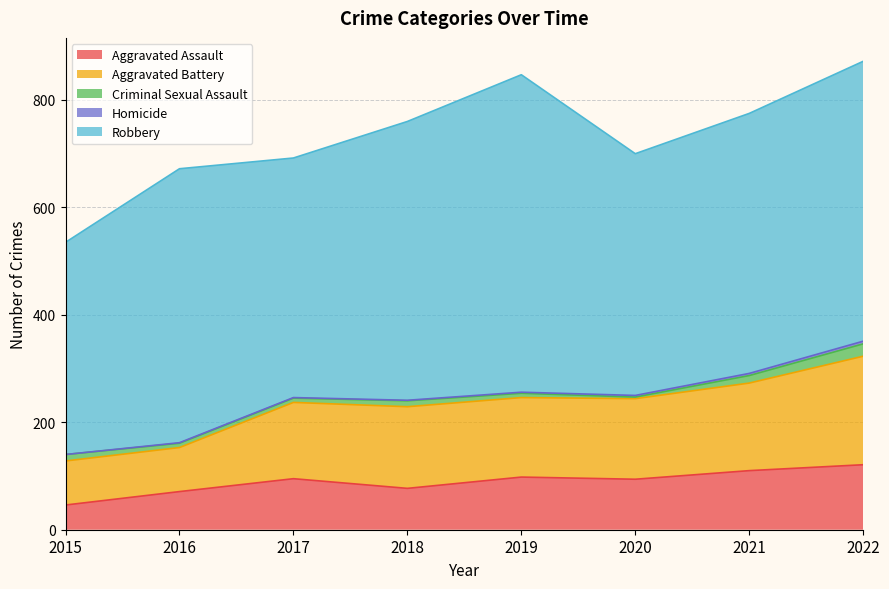

Where is the first local minimum for Robbery?

2017